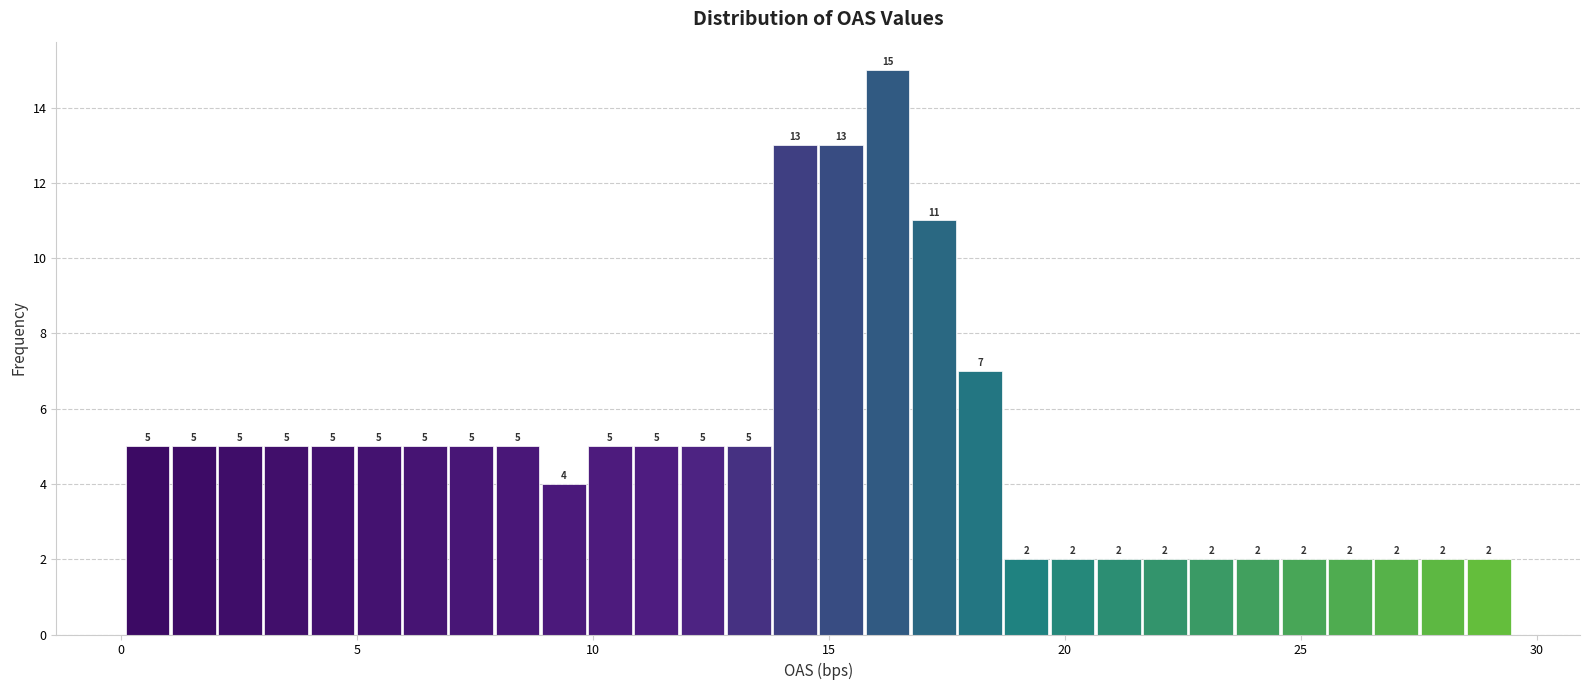

Read against the x-axis, roughly where is the centre of the tallest bar?

16.0